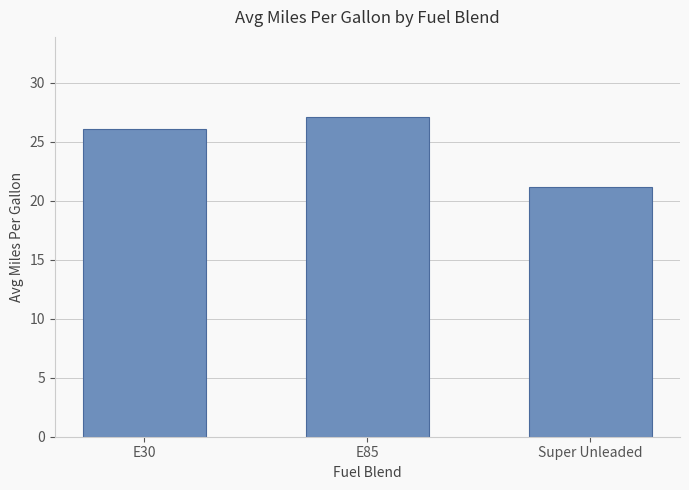

How many bars are there in total?

3